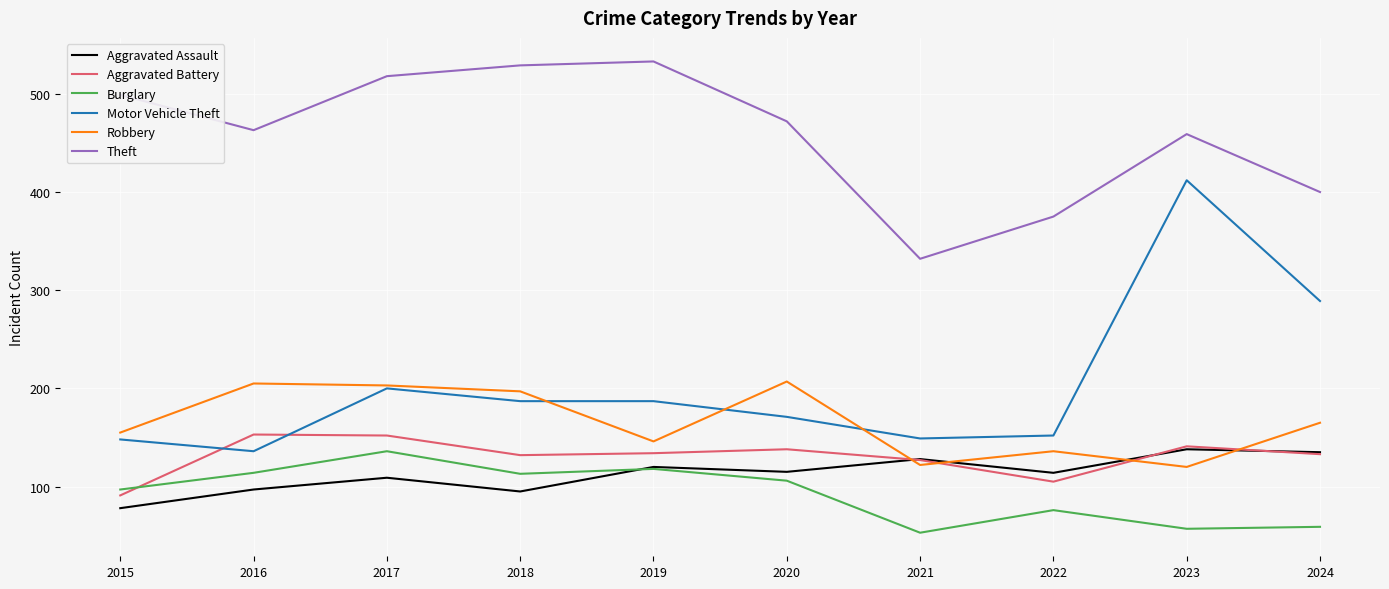

Is the value of Robbery at 2017 greater than the value of Theft at 2021?

No